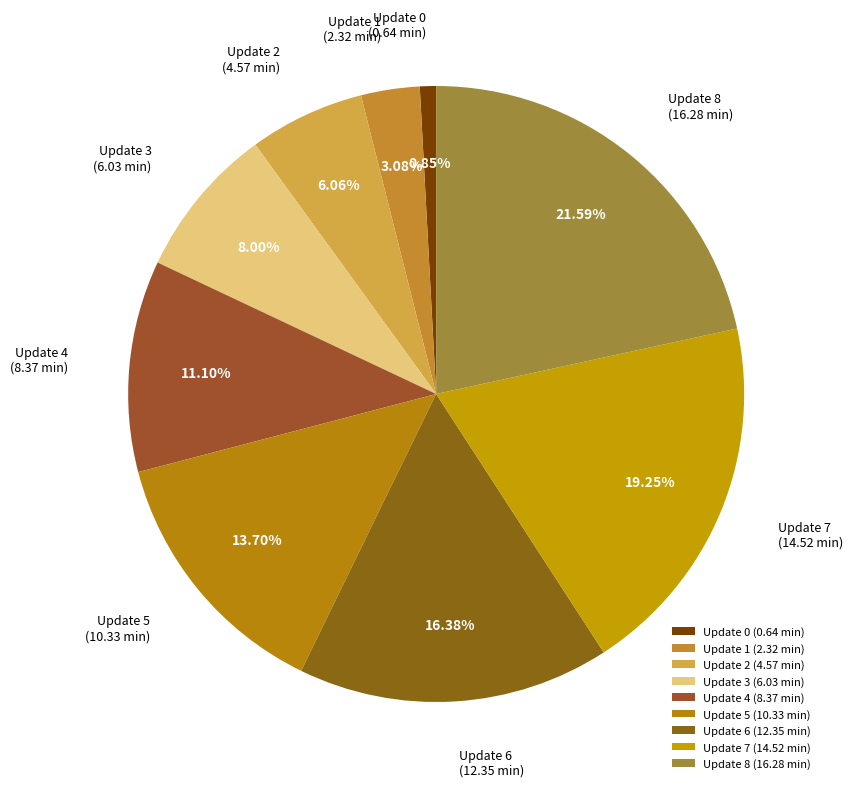

Count the number of slices in the pie.

9